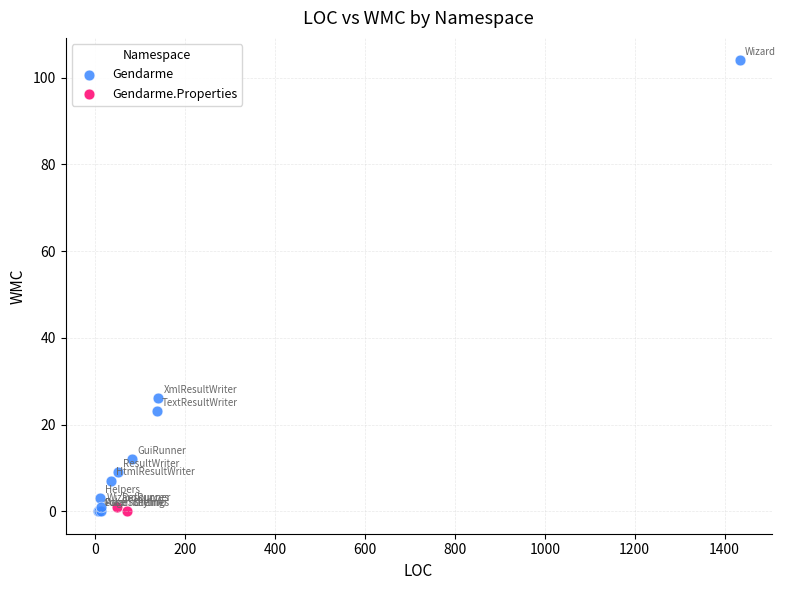

What are all the series names shown in the legend?

Gendarme, Gendarme.Properties